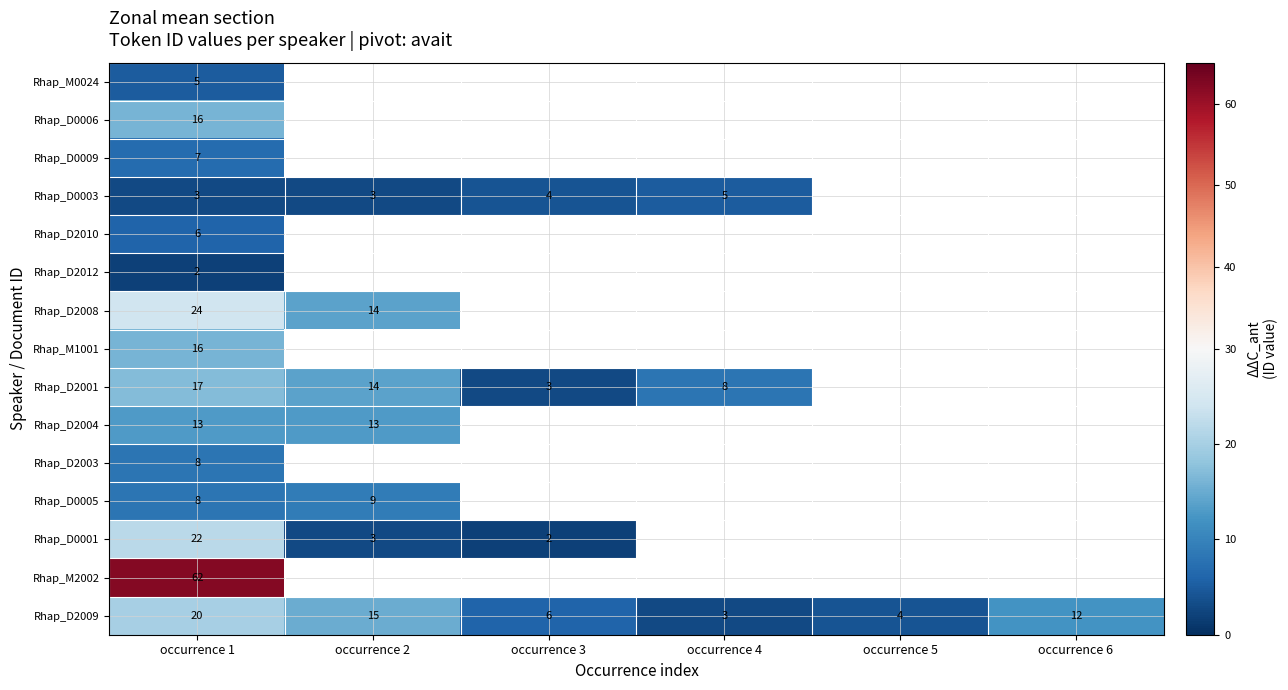

Is it true that Rhap_D2008 equals 19 at occurrence 2?

False